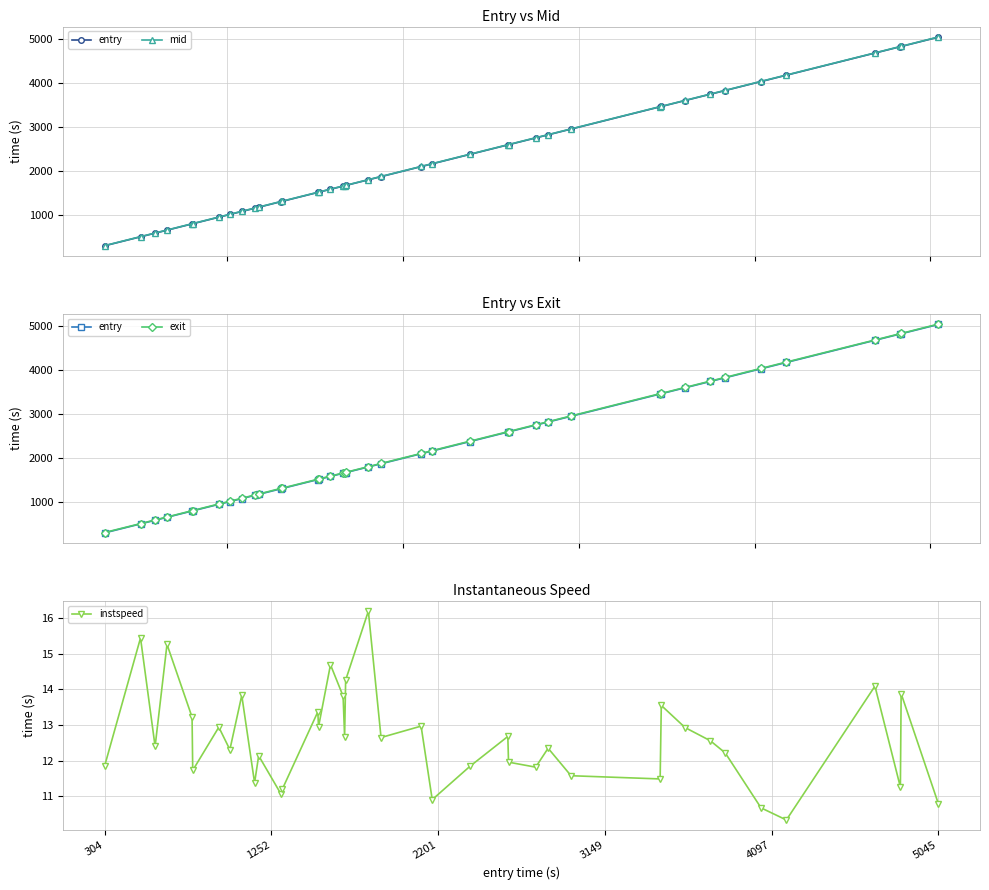

True or false: instspeed has more than 2 interior local peaks.

True